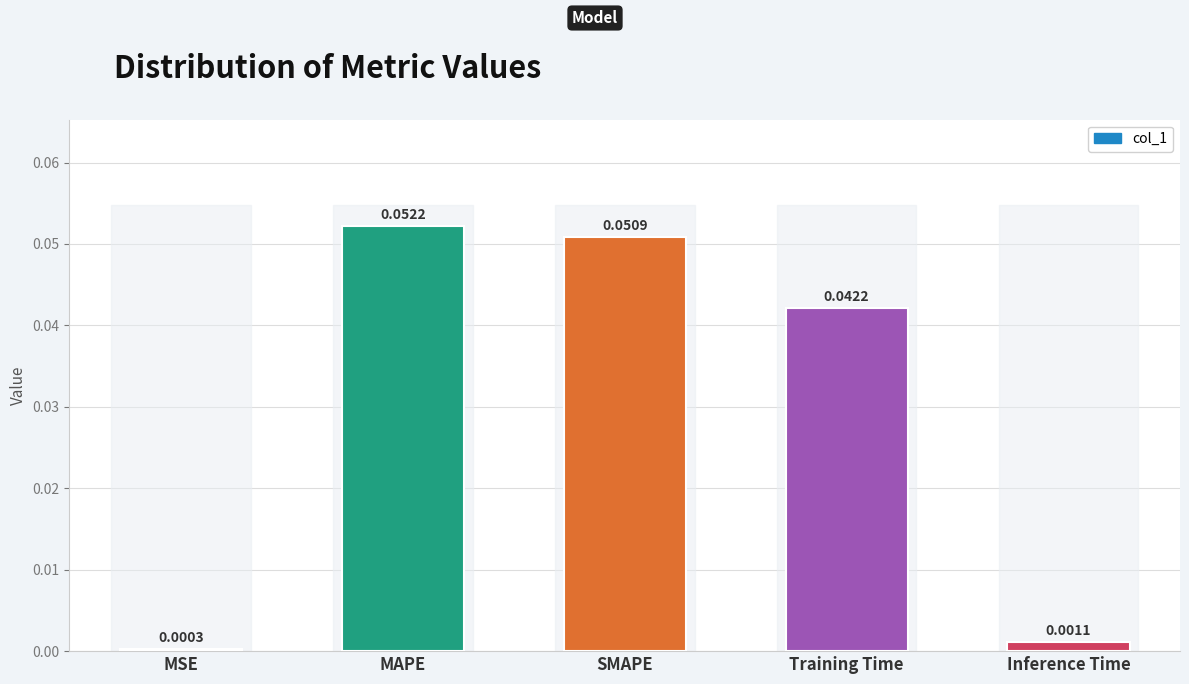

What is the label of the 5th bar from the right?

MSE